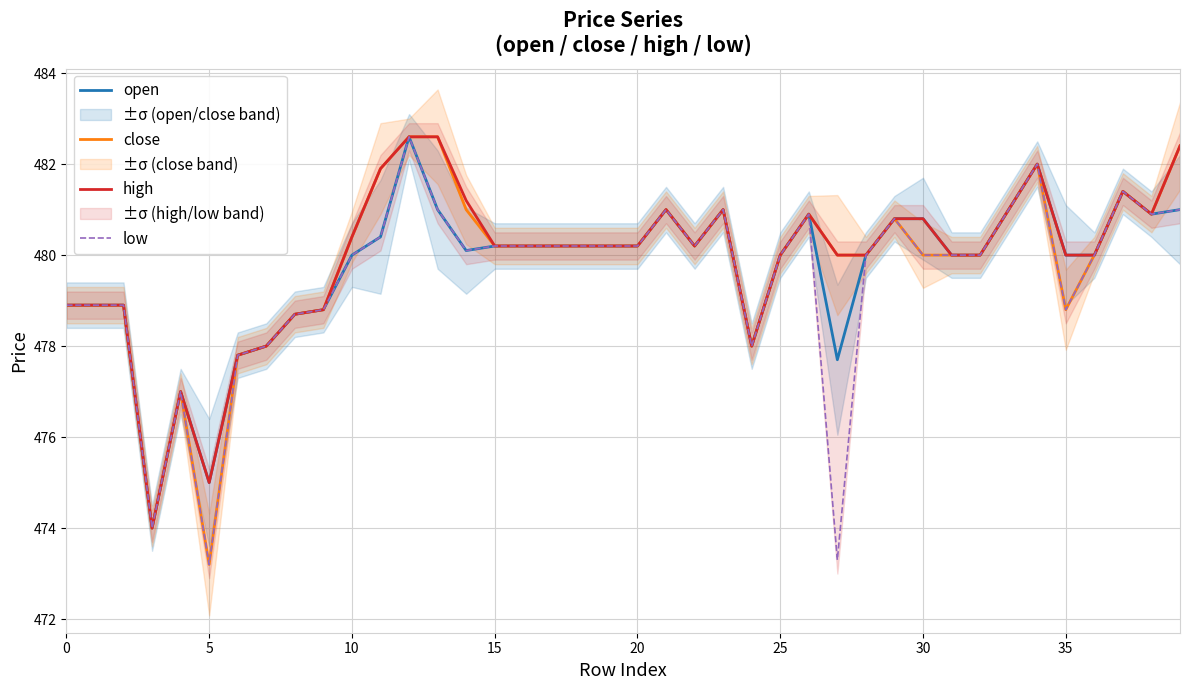

Rank the series by their maximum value, from lowest to highest.

open, close, high, low